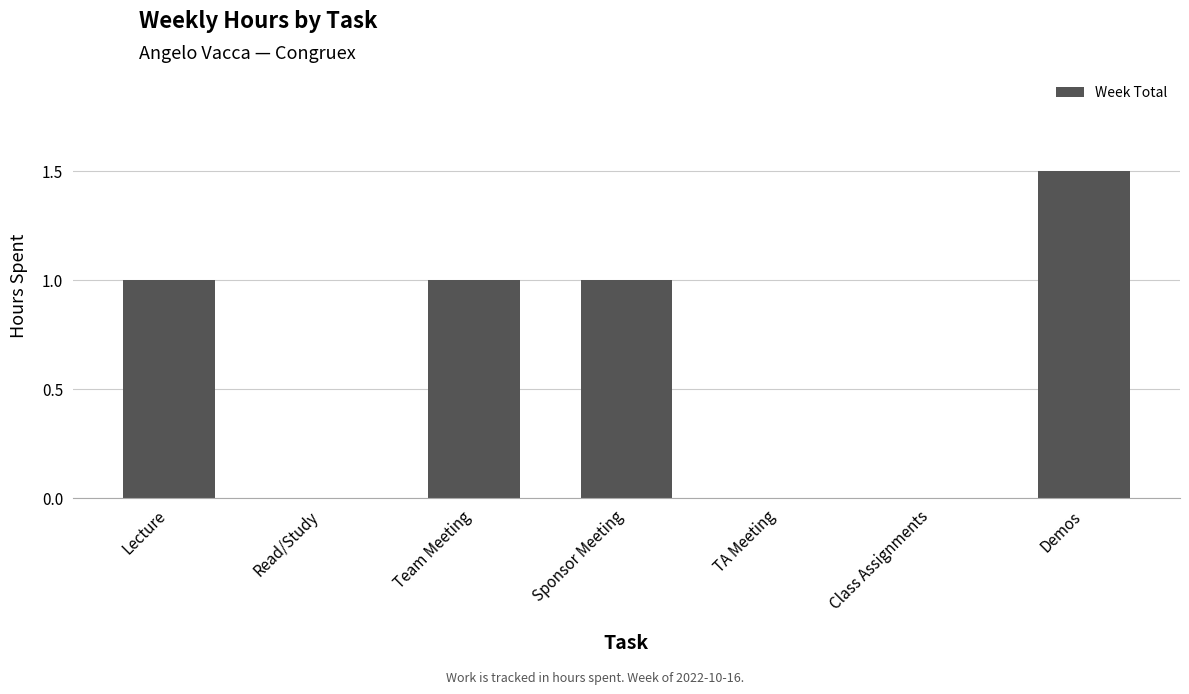

What is the approximate value at Lecture?

1.0